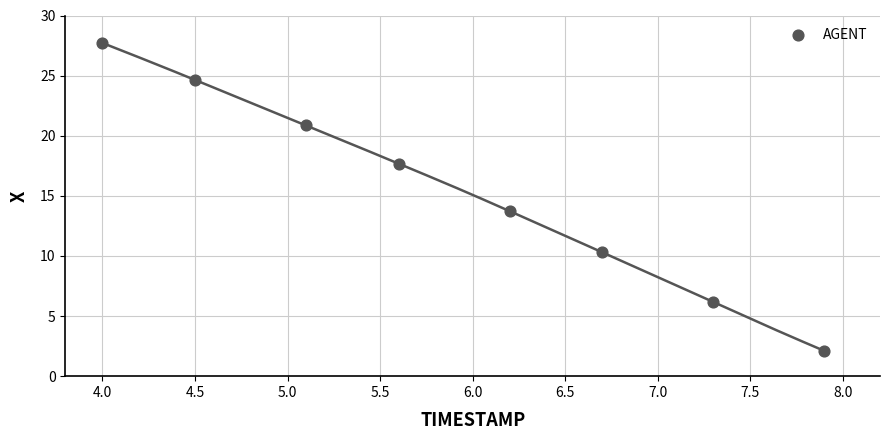

What is the average Y value?

15.4